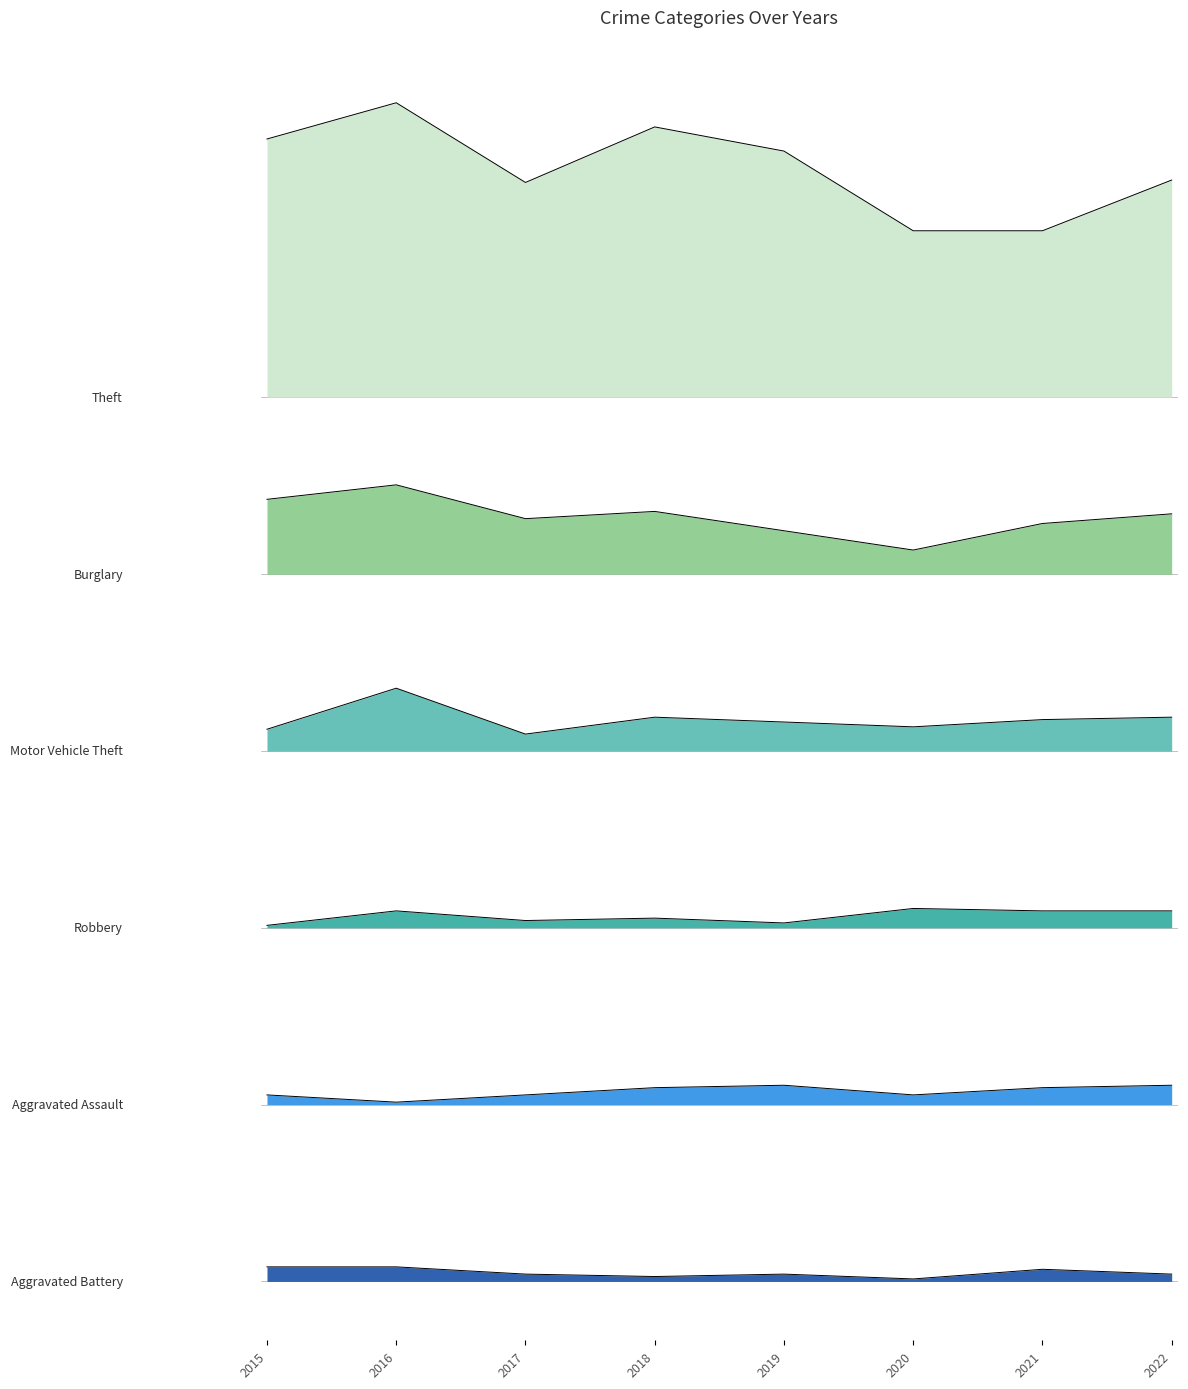

What is the spread (max minus min) of values at 2015?

467.0